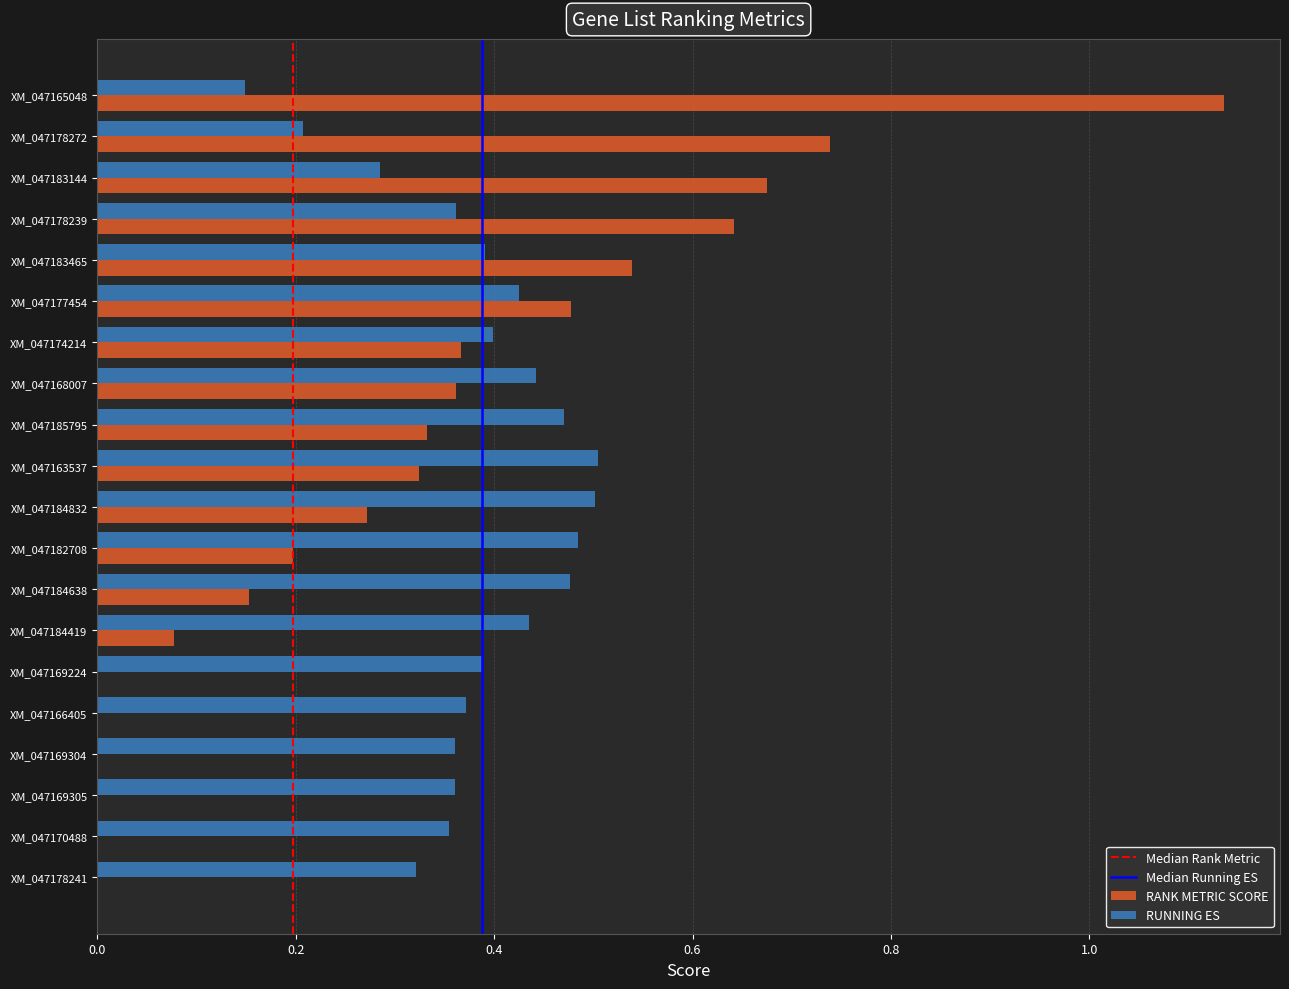

True or false: RANK METRIC SCORE has a value of 0.8 at XM_047170488.

False